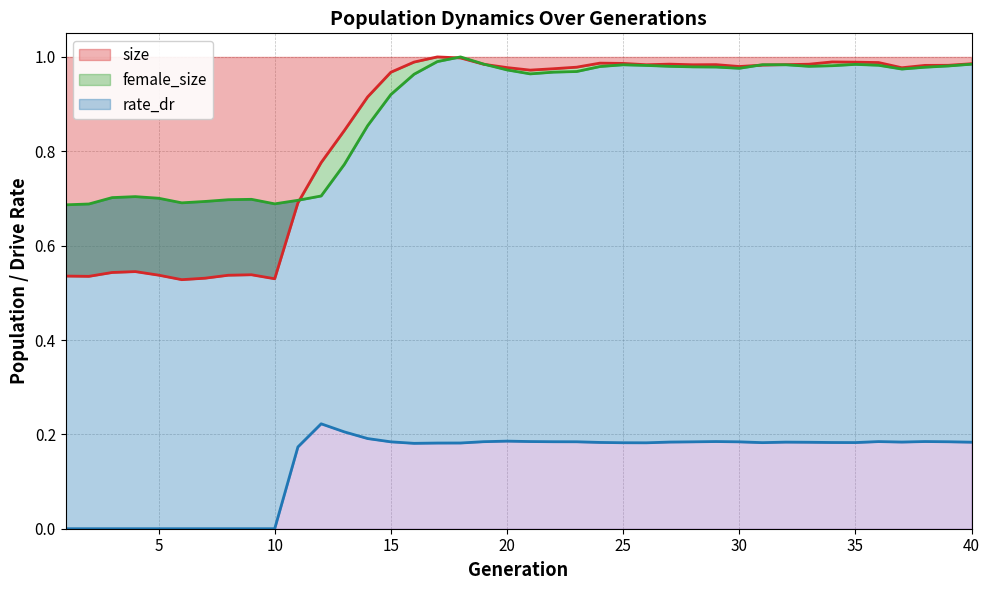

Which series has the widest spread of values?

size